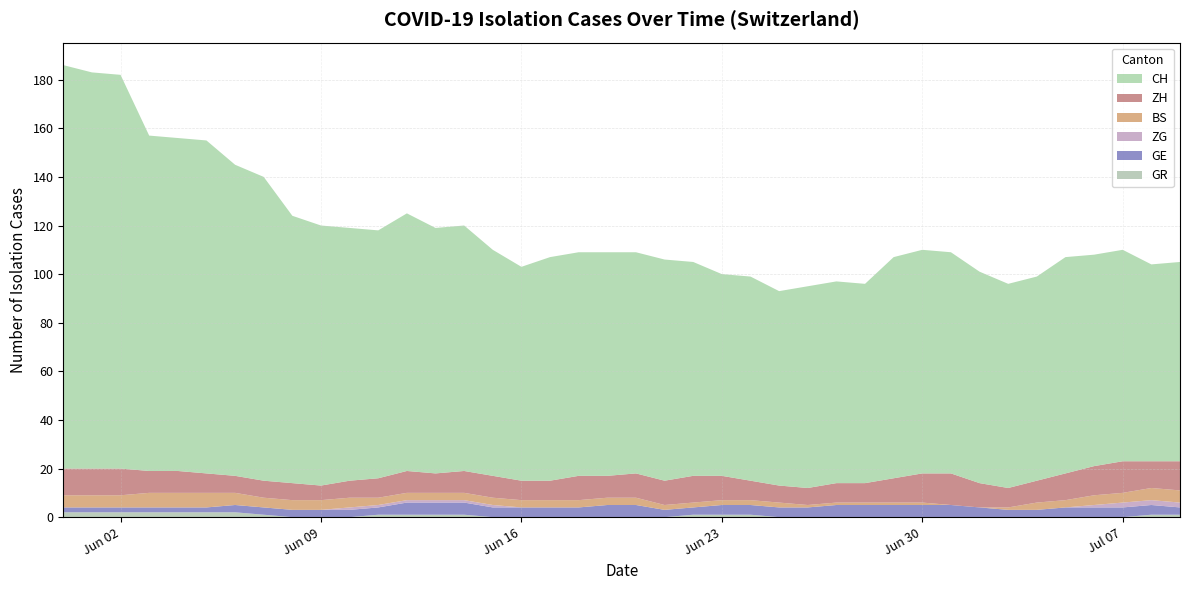

Reading right to left, transcribe all the data shown in this chart.

CH: 2020-07-09=82	2020-07-08=81	2020-07-07=87	2020-07-06=87	2020-07-05=89	2020-07-04=84	2020-07-03=84	2020-07-02=87	2020-07-01=91	2020-06-30=92	2020-06-29=91	2020-06-28=82	2020-06-27=83	2020-06-26=83	2020-06-25=80	2020-06-24=84	2020-06-23=83	2020-06-22=88	2020-06-21=91	2020-06-20=91	2020-06-19=92	2020-06-18=92	2020-06-17=92	2020-06-16=88	2020-06-15=93	2020-06-14=101	2020-06-13=101	2020-06-12=106	2020-06-11=102	2020-06-10=104	2020-06-09=107	2020-06-08=110	2020-06-07=125	2020-06-06=128	2020-06-05=137	2020-06-04=137	2020-06-03=138	2020-06-02=162	2020-06-01=163	2020-05-31=166
GE: 2020-07-09=3	2020-07-08=4	2020-07-07=4	2020-07-06=4	2020-07-05=4	2020-07-04=3	2020-07-03=3	2020-07-02=4	2020-07-01=5	2020-06-30=5	2020-06-29=5	2020-06-28=5	2020-06-27=5	2020-06-26=4	2020-06-25=4	2020-06-24=4	2020-06-23=4	2020-06-22=3	2020-06-21=3	2020-06-20=5	2020-06-19=5	2020-06-18=4	2020-06-17=4	2020-06-16=4	2020-06-15=4	2020-06-14=5	2020-06-13=5	2020-06-12=5	2020-06-11=3	2020-06-10=3	2020-06-09=3	2020-06-08=3	2020-06-07=3	2020-06-06=3	2020-06-05=2	2020-06-04=2	2020-06-03=2	2020-06-02=2	2020-06-01=2	2020-05-31=2
ZH: 2020-07-09=12	2020-07-08=11	2020-07-07=13	2020-07-06=12	2020-07-05=11	2020-07-04=9	2020-07-03=8	2020-07-02=10	2020-07-01=13	2020-06-30=12	2020-06-29=10	2020-06-28=8	2020-06-27=8	2020-06-26=7	2020-06-25=7	2020-06-24=8	2020-06-23=10	2020-06-22=11	2020-06-21=10	2020-06-20=10	2020-06-19=9	2020-06-18=10	2020-06-17=8	2020-06-16=8	2020-06-15=9	2020-06-14=9	2020-06-13=8	2020-06-12=9	2020-06-11=8	2020-06-10=7	2020-06-09=6	2020-06-08=7	2020-06-07=7	2020-06-06=7	2020-06-05=8	2020-06-04=9	2020-06-03=9	2020-06-02=11	2020-06-01=11	2020-05-31=11
BS: 2020-07-09=5	2020-07-08=5	2020-07-07=4	2020-07-06=4	2020-07-05=3	2020-07-04=3	2020-07-03=1	2020-07-02=0	2020-07-01=0	2020-06-30=1	2020-06-29=1	2020-06-28=1	2020-06-27=1	2020-06-26=1	2020-06-25=2	2020-06-24=2	2020-06-23=2	2020-06-22=2	2020-06-21=2	2020-06-20=3	2020-06-19=3	2020-06-18=3	2020-06-17=3	2020-06-16=3	2020-06-15=3	2020-06-14=3	2020-06-13=3	2020-06-12=3	2020-06-11=3	2020-06-10=4	2020-06-09=4	2020-06-08=4	2020-06-07=4	2020-06-06=5	2020-06-05=6	2020-06-04=6	2020-06-03=6	2020-06-02=5	2020-06-01=5	2020-05-31=5
GR: 2020-07-09=1	2020-07-08=1	2020-07-07=0	2020-07-06=0	2020-07-05=0	2020-07-04=0	2020-07-03=0	2020-07-02=0	2020-07-01=0	2020-06-30=0	2020-06-29=0	2020-06-28=0	2020-06-27=0	2020-06-26=0	2020-06-25=0	2020-06-24=1	2020-06-23=1	2020-06-22=1	2020-06-21=0	2020-06-20=0	2020-06-19=0	2020-06-18=0	2020-06-17=0	2020-06-16=0	2020-06-15=0	2020-06-14=1	2020-06-13=1	2020-06-12=1	2020-06-11=1	2020-06-10=0	2020-06-09=0	2020-06-08=0	2020-06-07=1	2020-06-06=2	2020-06-05=2	2020-06-04=2	2020-06-03=2	2020-06-02=2	2020-06-01=2	2020-05-31=2
ZG: 2020-07-09=2	2020-07-08=2	2020-07-07=2	2020-07-06=1	2020-07-05=0	2020-07-04=0	2020-07-03=0	2020-07-02=0	2020-07-01=0	2020-06-30=0	2020-06-29=0	2020-06-28=0	2020-06-27=0	2020-06-26=0	2020-06-25=0	2020-06-24=0	2020-06-23=0	2020-06-22=0	2020-06-21=0	2020-06-20=0	2020-06-19=0	2020-06-18=0	2020-06-17=0	2020-06-16=0	2020-06-15=1	2020-06-14=1	2020-06-13=1	2020-06-12=1	2020-06-11=1	2020-06-10=1	2020-06-09=0	2020-06-08=0	2020-06-07=0	2020-06-06=0	2020-06-05=0	2020-06-04=0	2020-06-03=0	2020-06-02=0	2020-06-01=0	2020-05-31=0